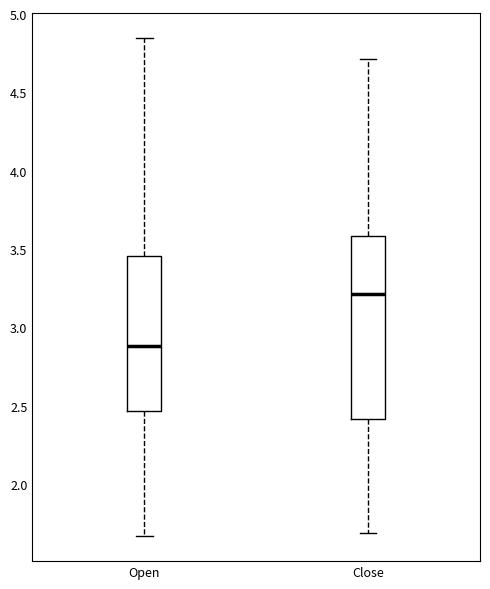

Reading left to right, transcribe this box plot: for each box, give where its median line is, the range the box spans, and where its two whiskers end, as read against the y-axis. The values are not printed on the chart, so give them approximately, as read against the axis.

Open: median 2.90, box 2.45 to 3.45, whiskers 1.65 to 4.85
Close: median 3.20, box 2.40 to 3.60, whiskers 1.70 to 4.70